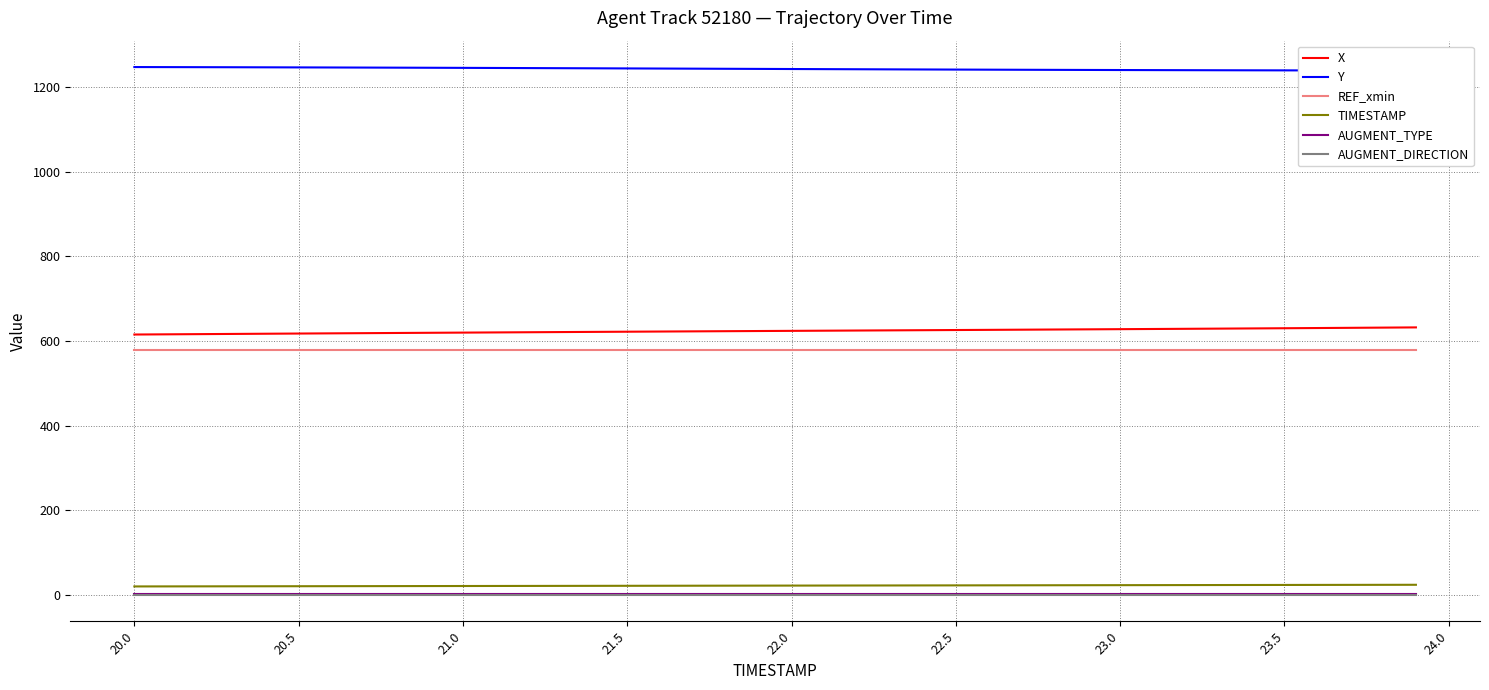

True or false: TIMESTAMP and AUGMENT_DIRECTION cross at least once.

False